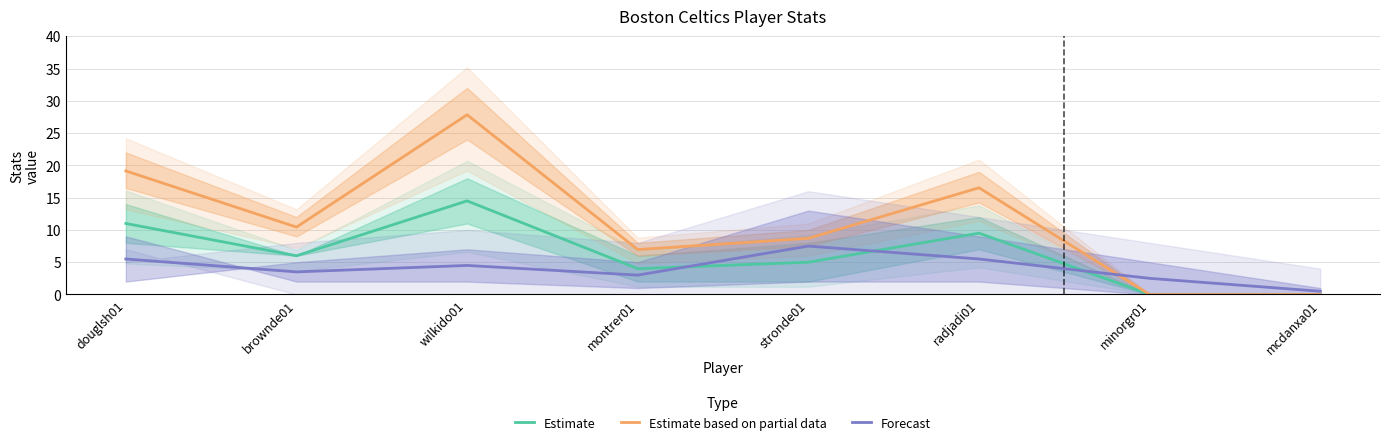

How many lines are shown in the chart?

3